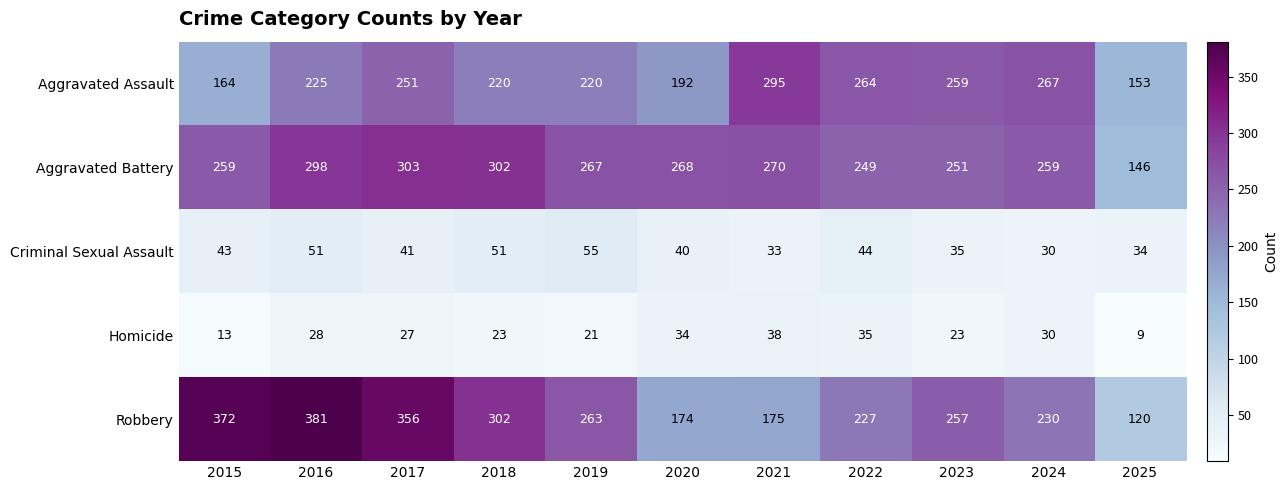

True or false: Criminal Sexual Assault has a value of 33 at 2021.

True